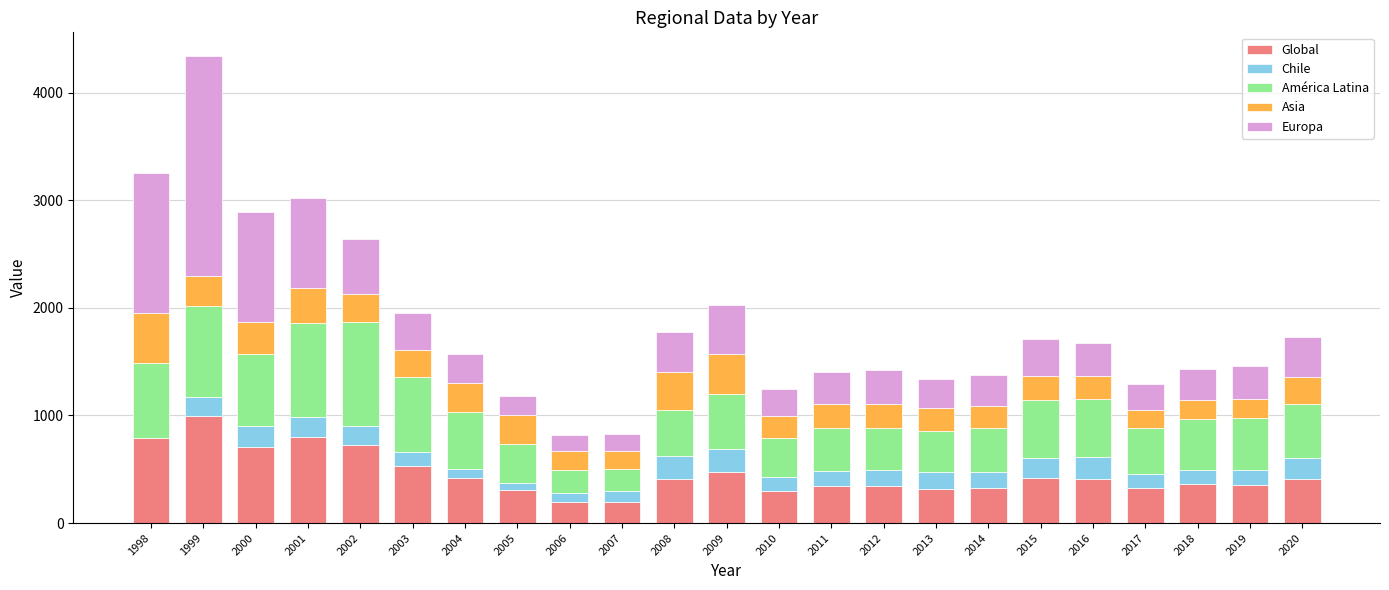

What are all the series names shown in the legend?

Global, Chile, América Latina, Asia, Europa